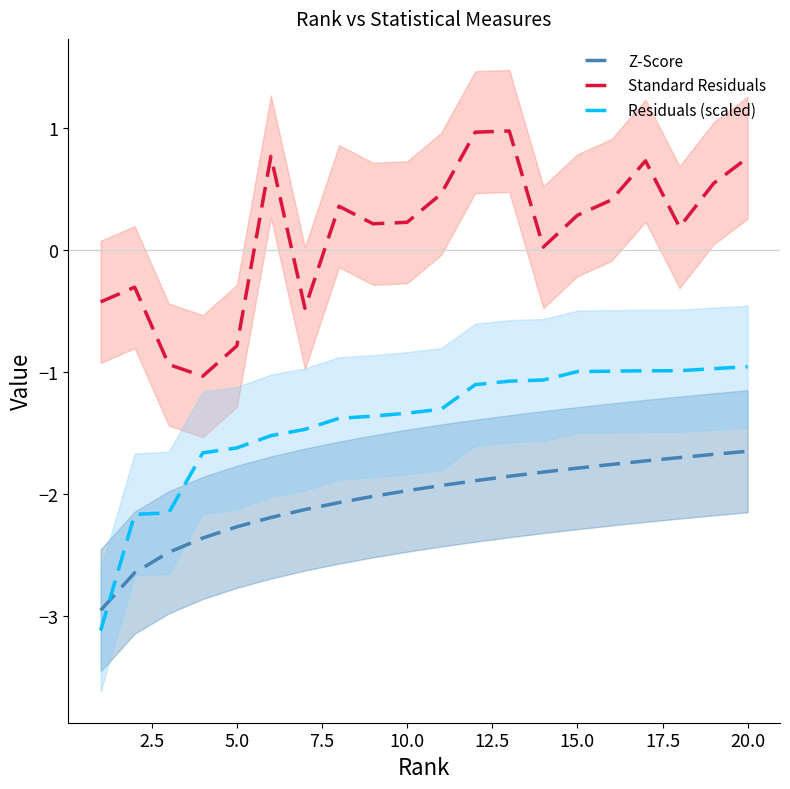

How many series are shown in this chart?

3